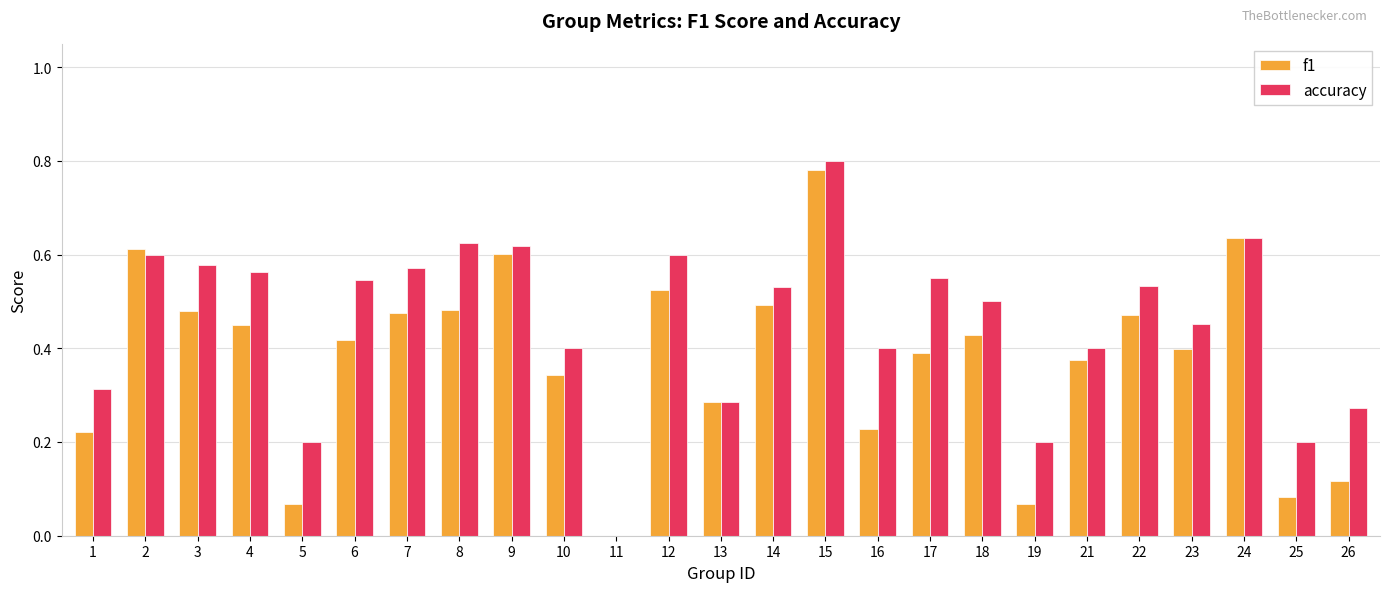

Which series changed the most between 9 and 16?

f1